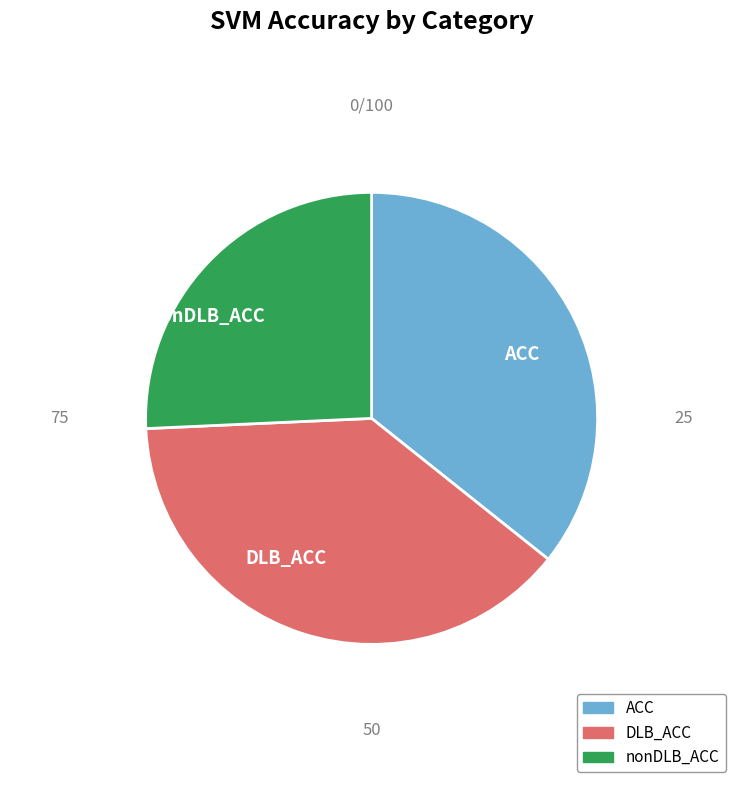

What is the largest slice in the pie chart?

DLB_ACC